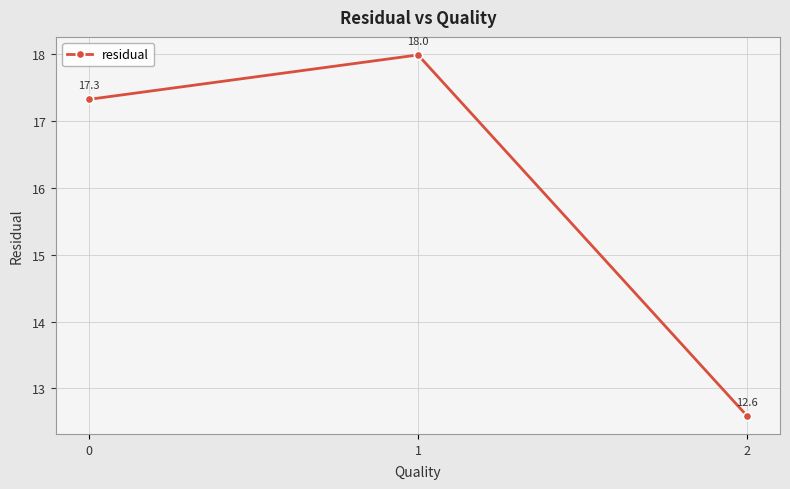

What is the minimum value shown in the chart?

12.6